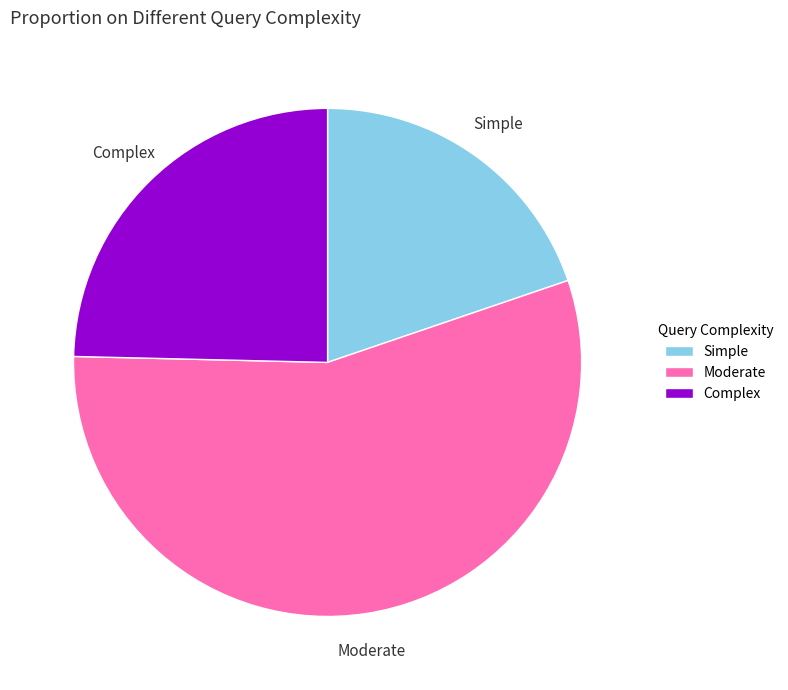

True or false: Moderate accounts for 56% of the total.

True